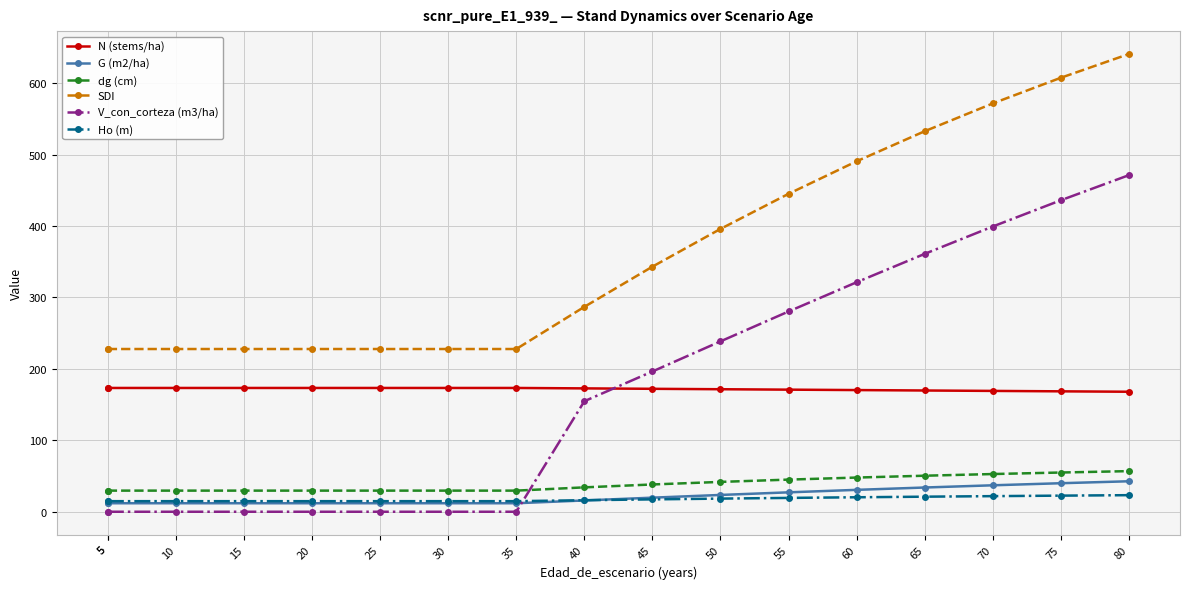

What are all the series names shown in the legend?

N (stems/ha), G (m2/ha), dg (cm), SDI, V_con_corteza (m3/ha), Ho (m)